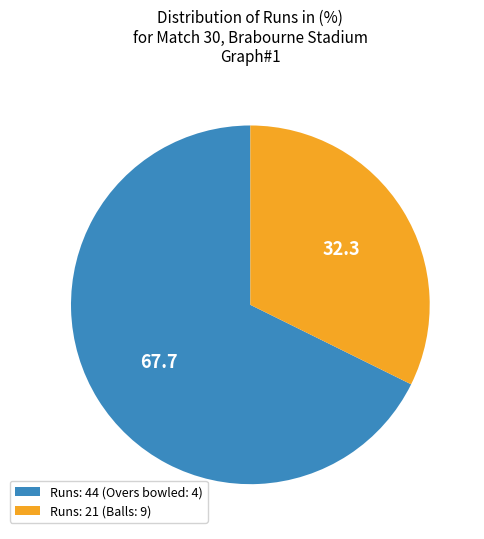

Combined, do Runs: 44 (Overs bowled: 4) and Runs: 21 (Balls: 9) account for over 50%?

Yes